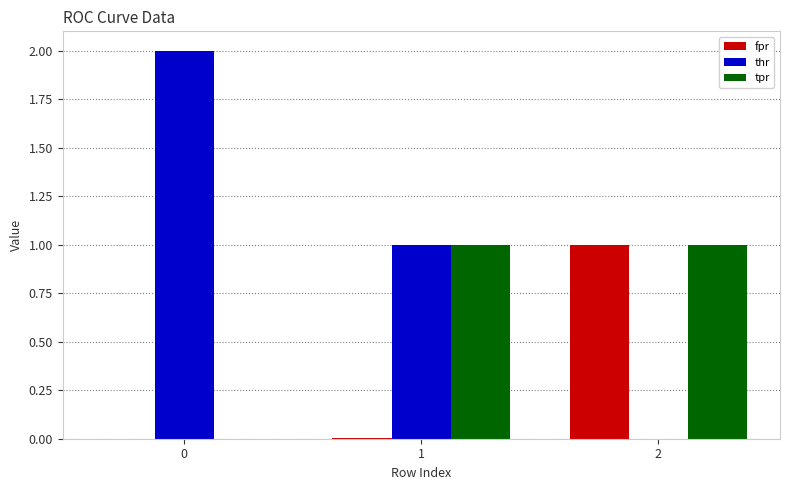

Which series changed the most between 0 and 2?

thr